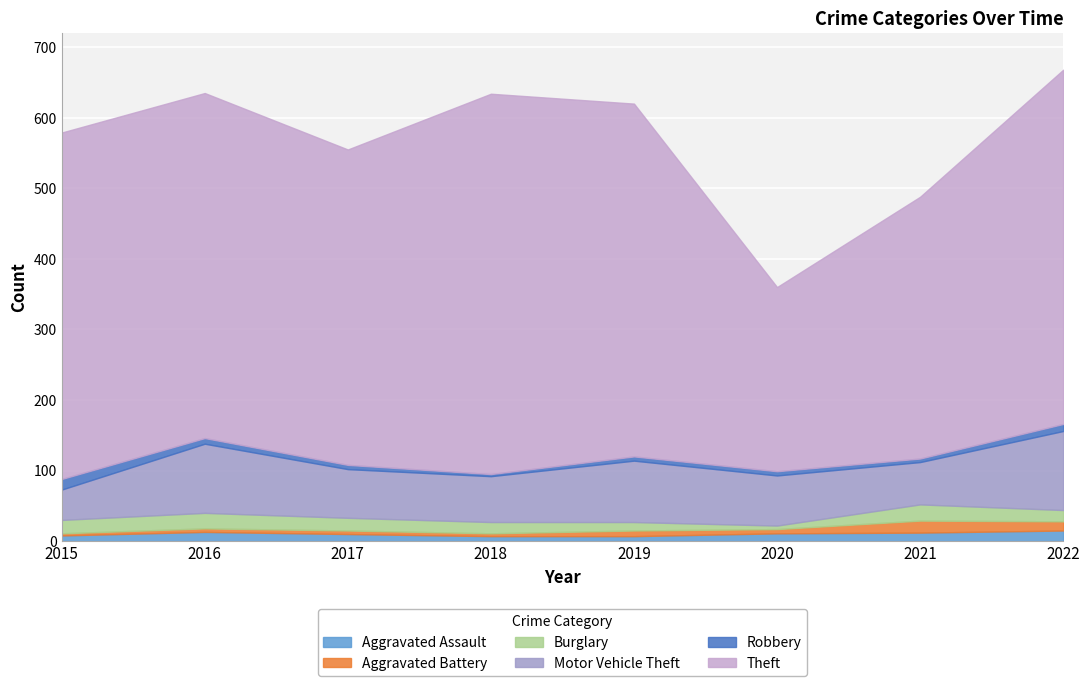

True or false: Aggravated Battery has more than 2 points higher than both neighbors.

False